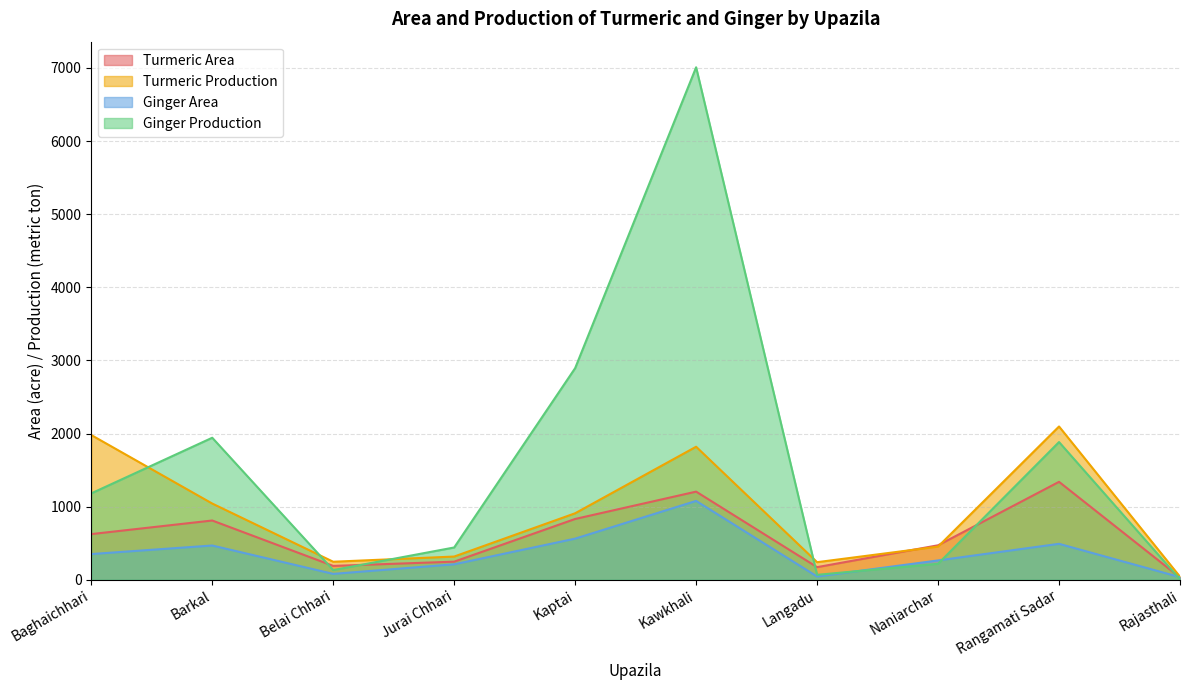

What is the label of the 9th point from the right?

Barkal